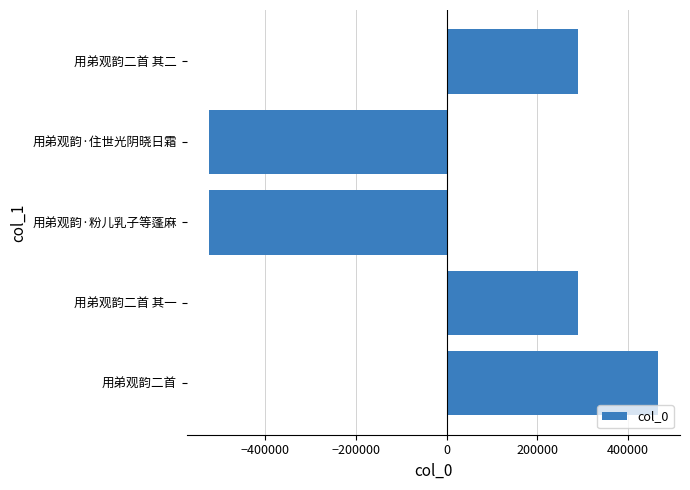

What is the maximum value shown in the chart?

465567.2